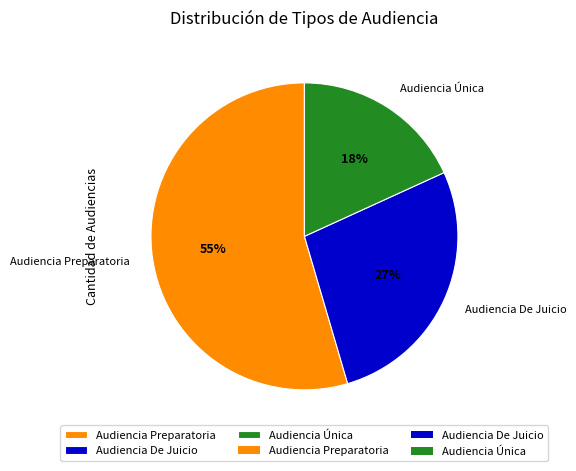

Does any single category account for the majority?

Yes